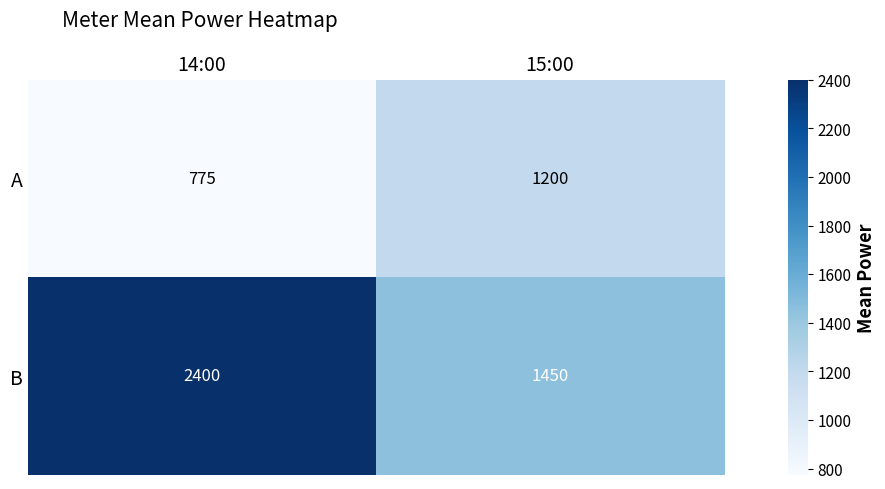

At which label is A closest to 987?

14:00